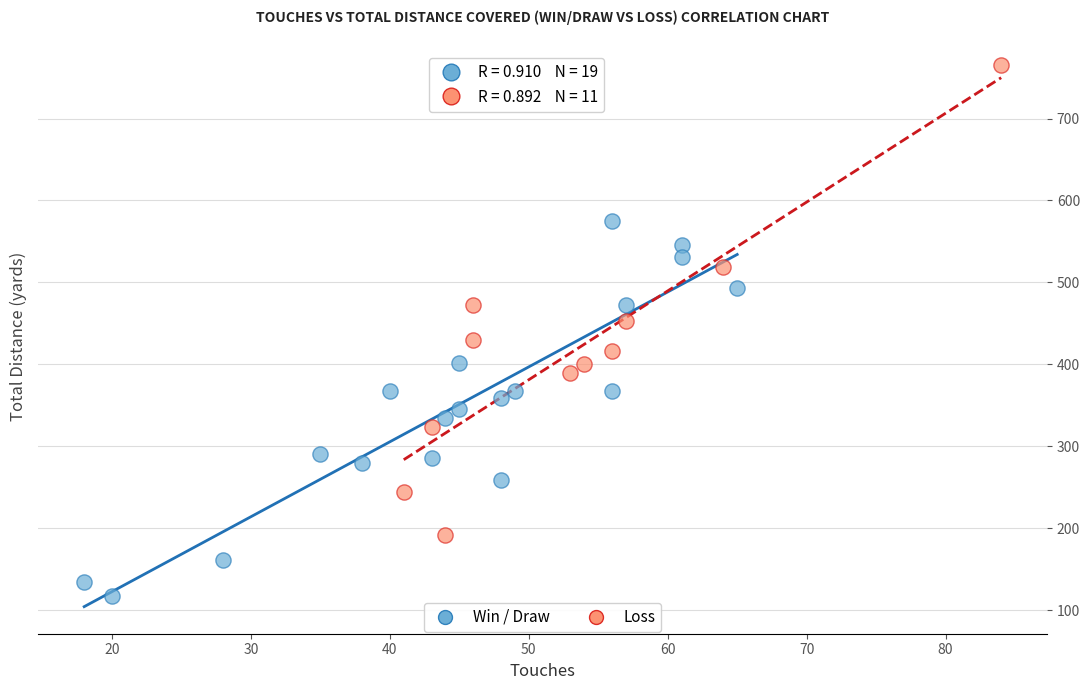

What are all the series names shown in the legend?

Win / Draw, Loss